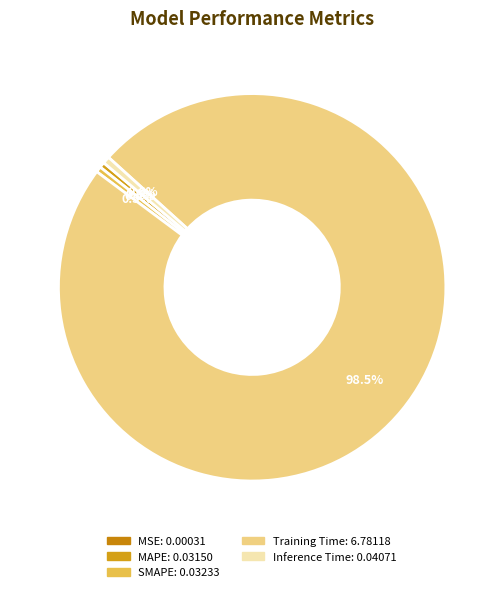

What percentage is the Inference Time slice, to the nearest percent?

1%